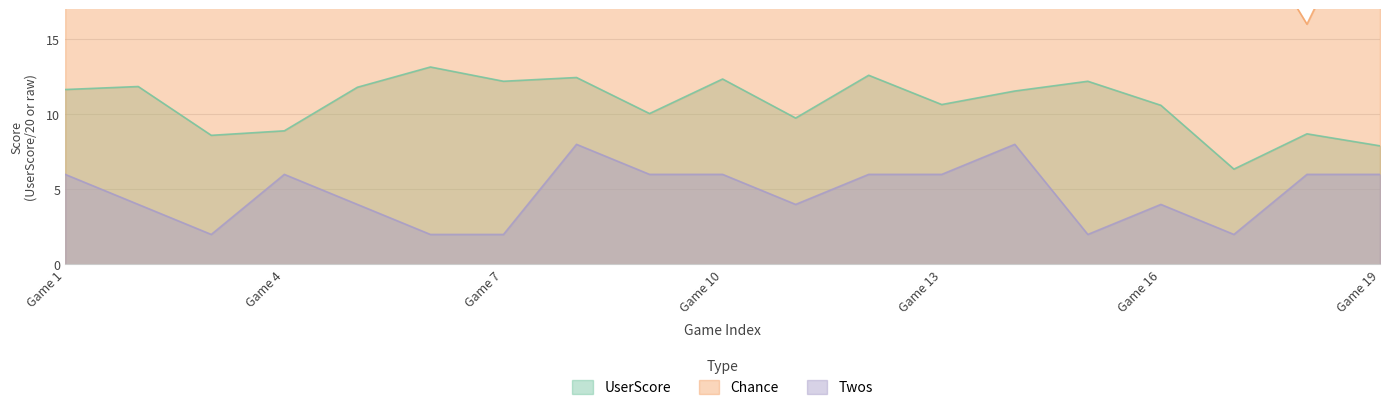

At which category does UserScore reach its first local valley?

2